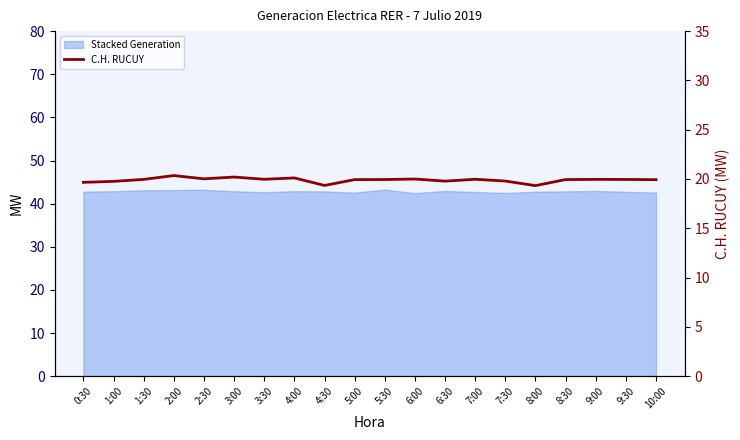

Rank the categories by value from highest to lowest.

2:00, 3:00, 4:00, 2:30, 6:00, 7:00, 3:30, 9:00, 1:30, 9:30, 5:30, 8:30, 5:00, 10:00, 7:30, 6:30, 1:00, 0:30, 4:30, 8:00